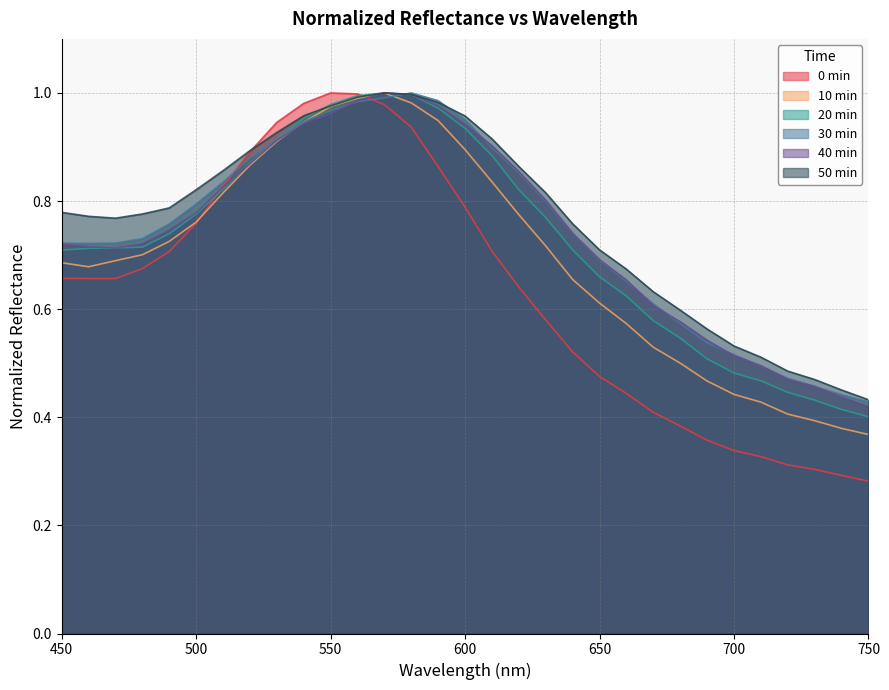

What is the value of the 10min point at the 6th from the left?

0.8